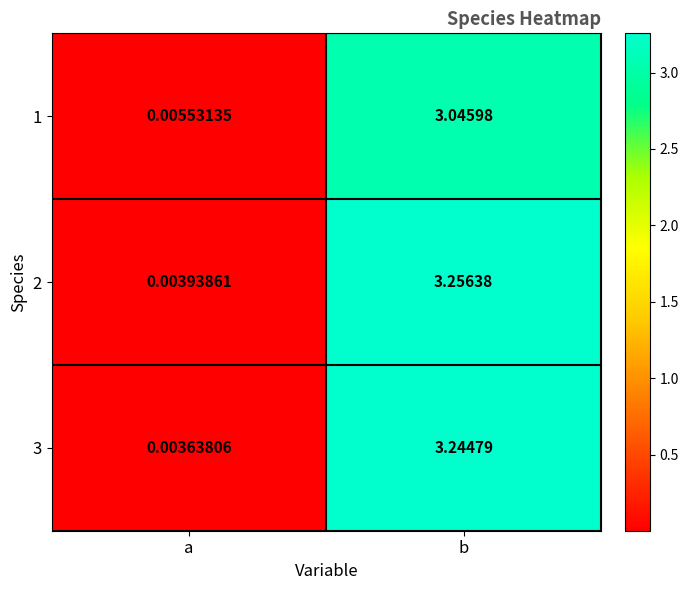

At which category is the sum across all series the highest?

b